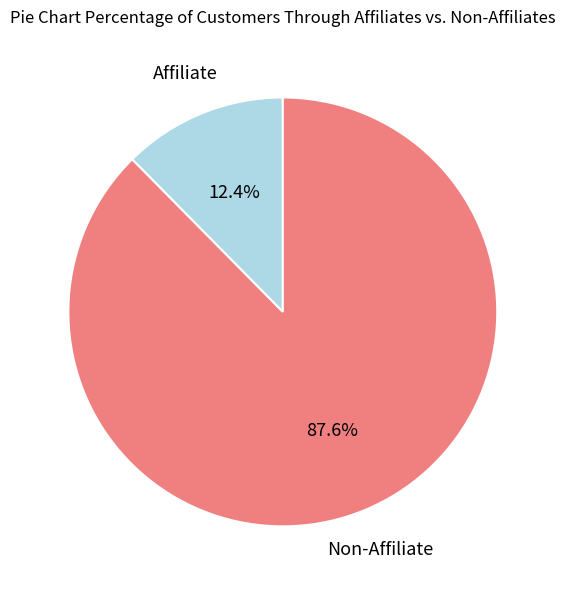

What is the largest slice in the pie chart?

Non-Affiliate